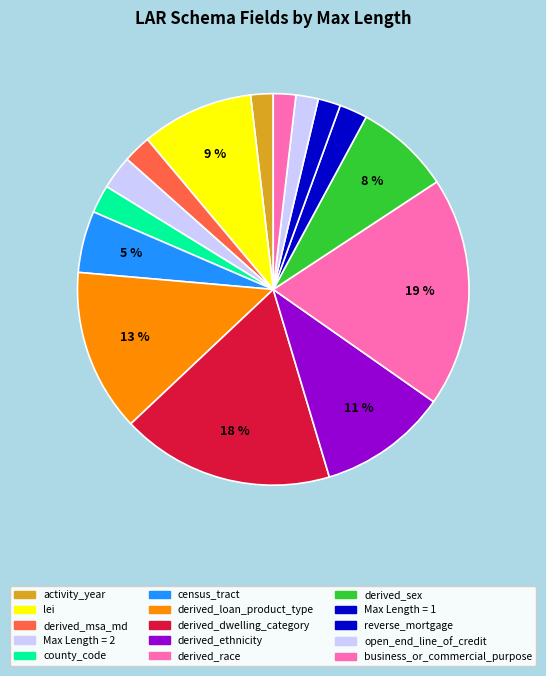

How many segments does this pie chart have?

15